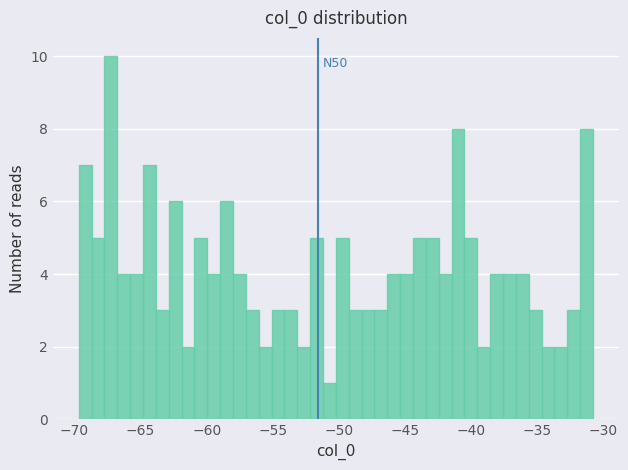

Read against the x-axis, roughly where is the centre of the tallest bar?

-67.0